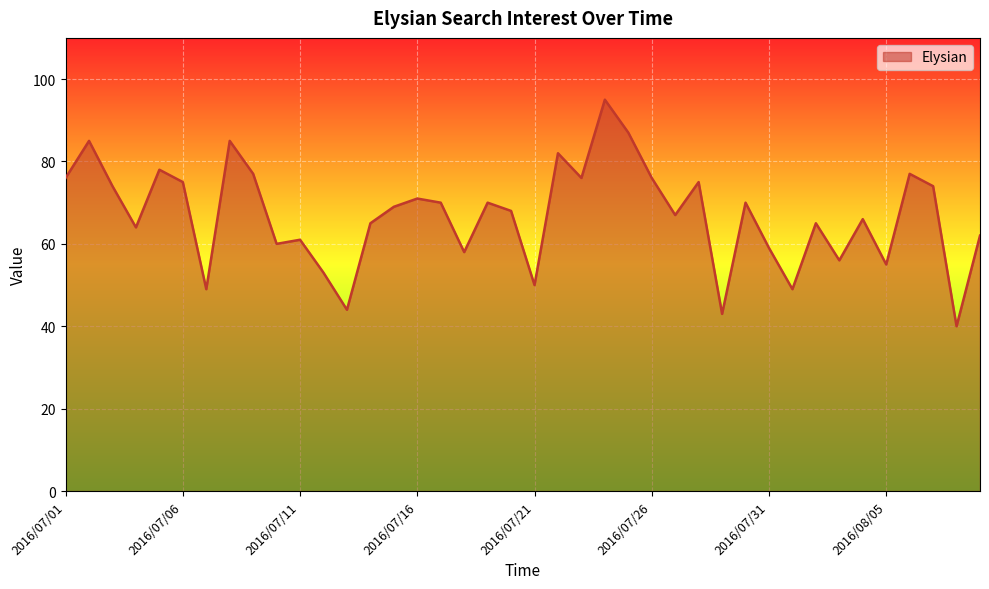

What is the difference between the maximum and minimum values?

55